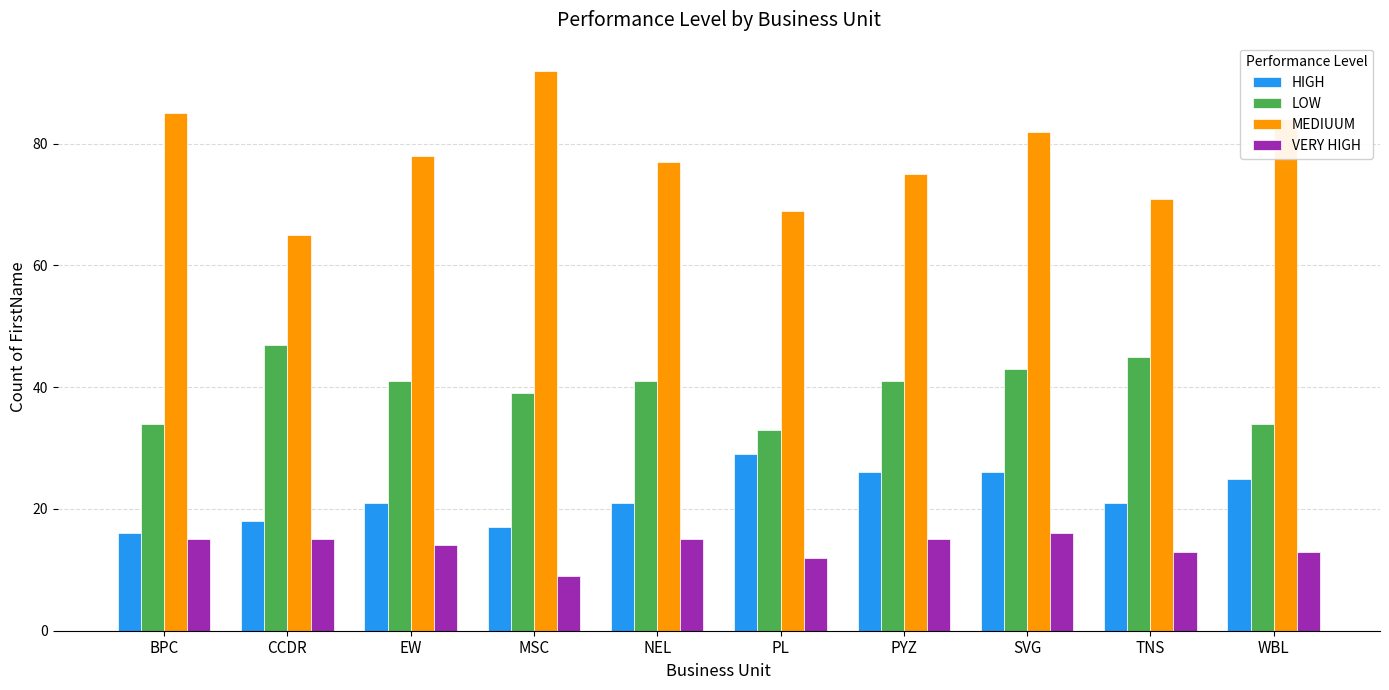

Reading right to left, transcribe all the data shown in this chart.

HIGH: WBL=25	TNS=21	SVG=26	PYZ=26	PL=29	NEL=21	MSC=17	EW=21	CCDR=18	BPC=16
LOW: WBL=34	TNS=45	SVG=43	PYZ=41	PL=33	NEL=41	MSC=39	EW=41	CCDR=47	BPC=34
MEDIUUM: WBL=84	TNS=71	SVG=82	PYZ=75	PL=69	NEL=77	MSC=92	EW=78	CCDR=65	BPC=85
VERY HIGH: WBL=13	TNS=13	SVG=16	PYZ=15	PL=12	NEL=15	MSC=9	EW=14	CCDR=15	BPC=15